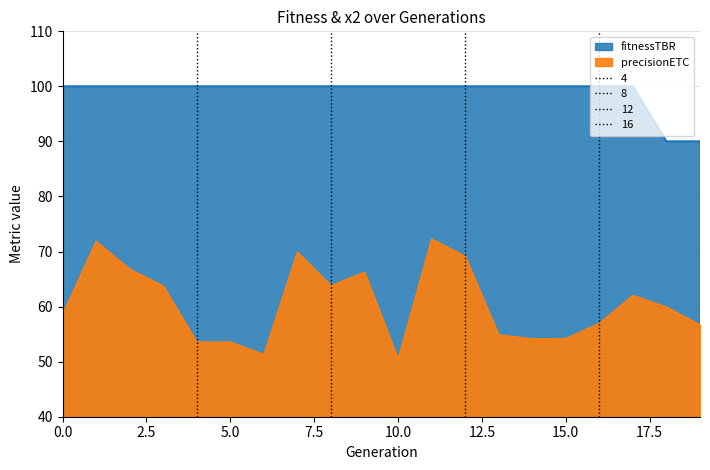

How many values are below 100?

2